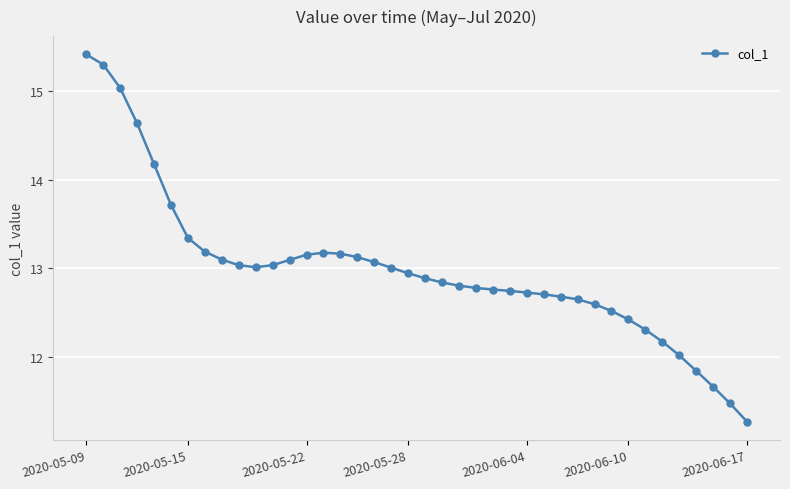

What is the difference between the second highest and minimum values?

4.0